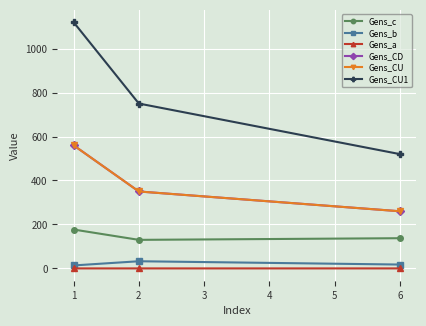

Reading left to right, extract all data points from this chart.

Gens_c: 176.9	129.9	137.4
Gens_b: 13.5	32.6	17.6
Gens_a: 0.0	0.0	0.0
Gens_CD: 560.0	350.0	260.0
Gens_CU: 560.0	350.0	260.0
Gens_CU1: 1120.0	750.0	520.0